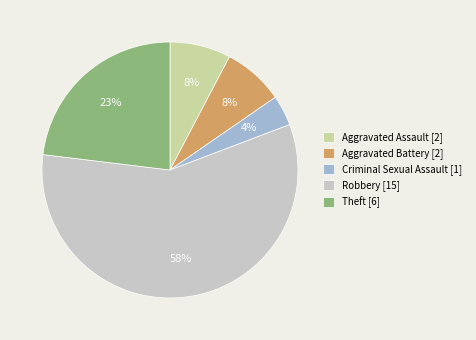

What percentage is the Theft [6] slice, to the nearest percent?

23%